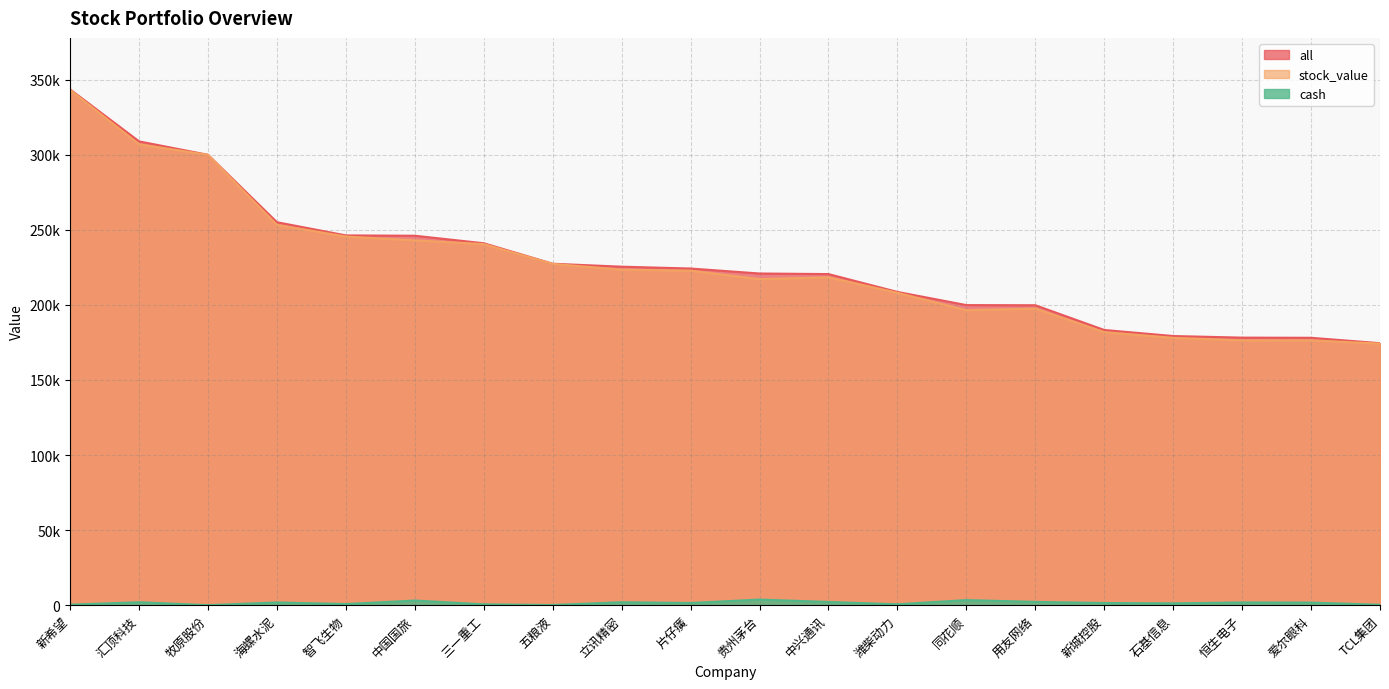

At which category is the sum across all series the highest?

新希望